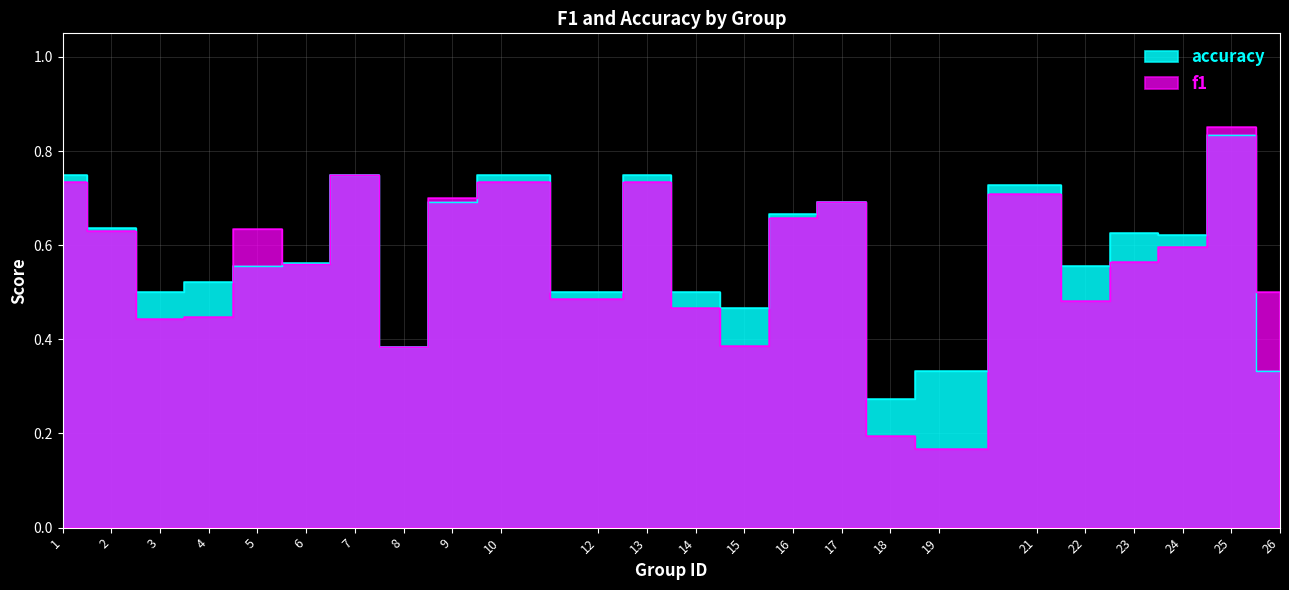

How many f1 values are between 0 and 1?

24